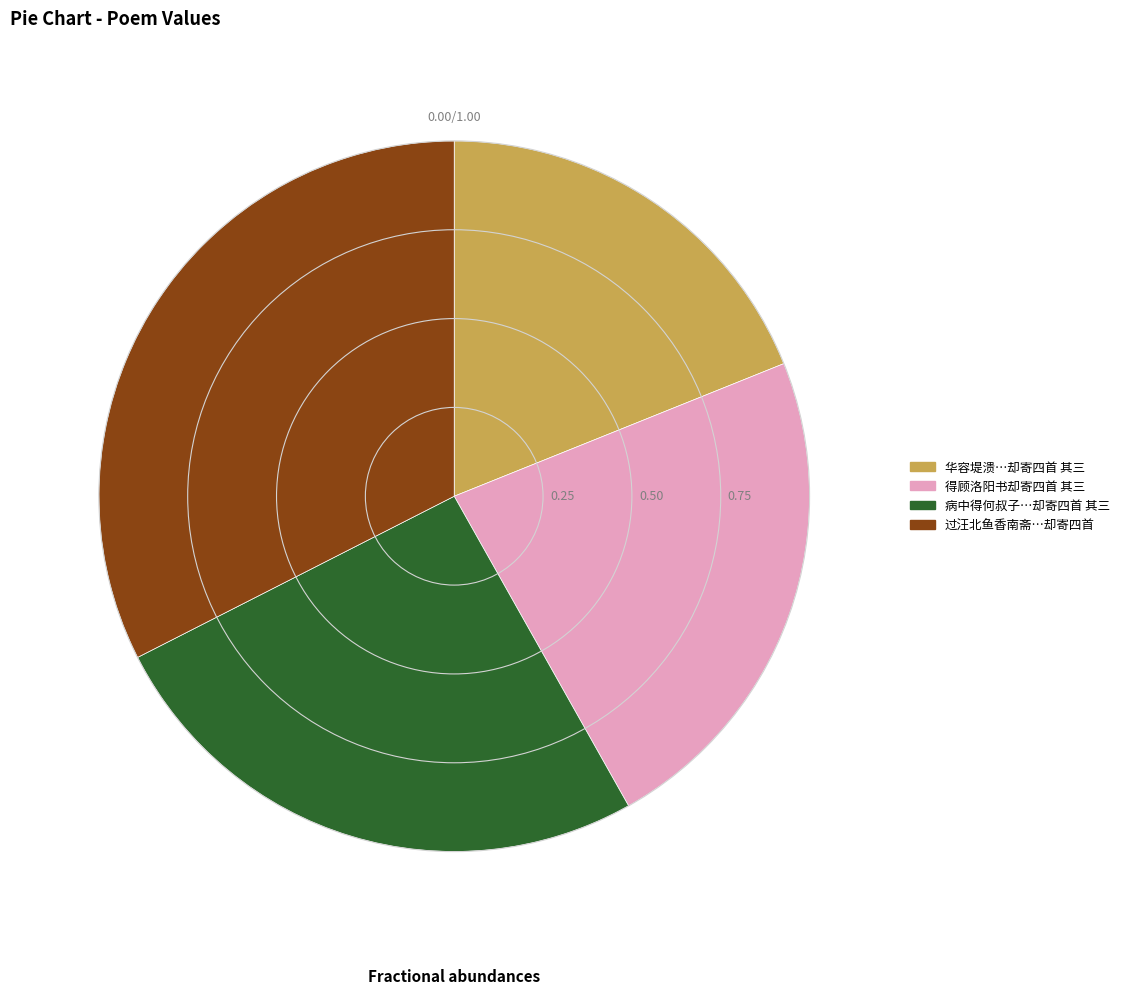

How many slices are in this pie chart?

4